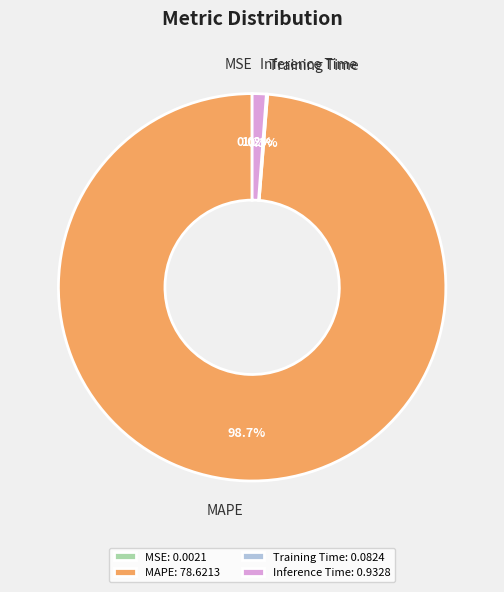

Which category has the biggest portion of the pie?

MAPE